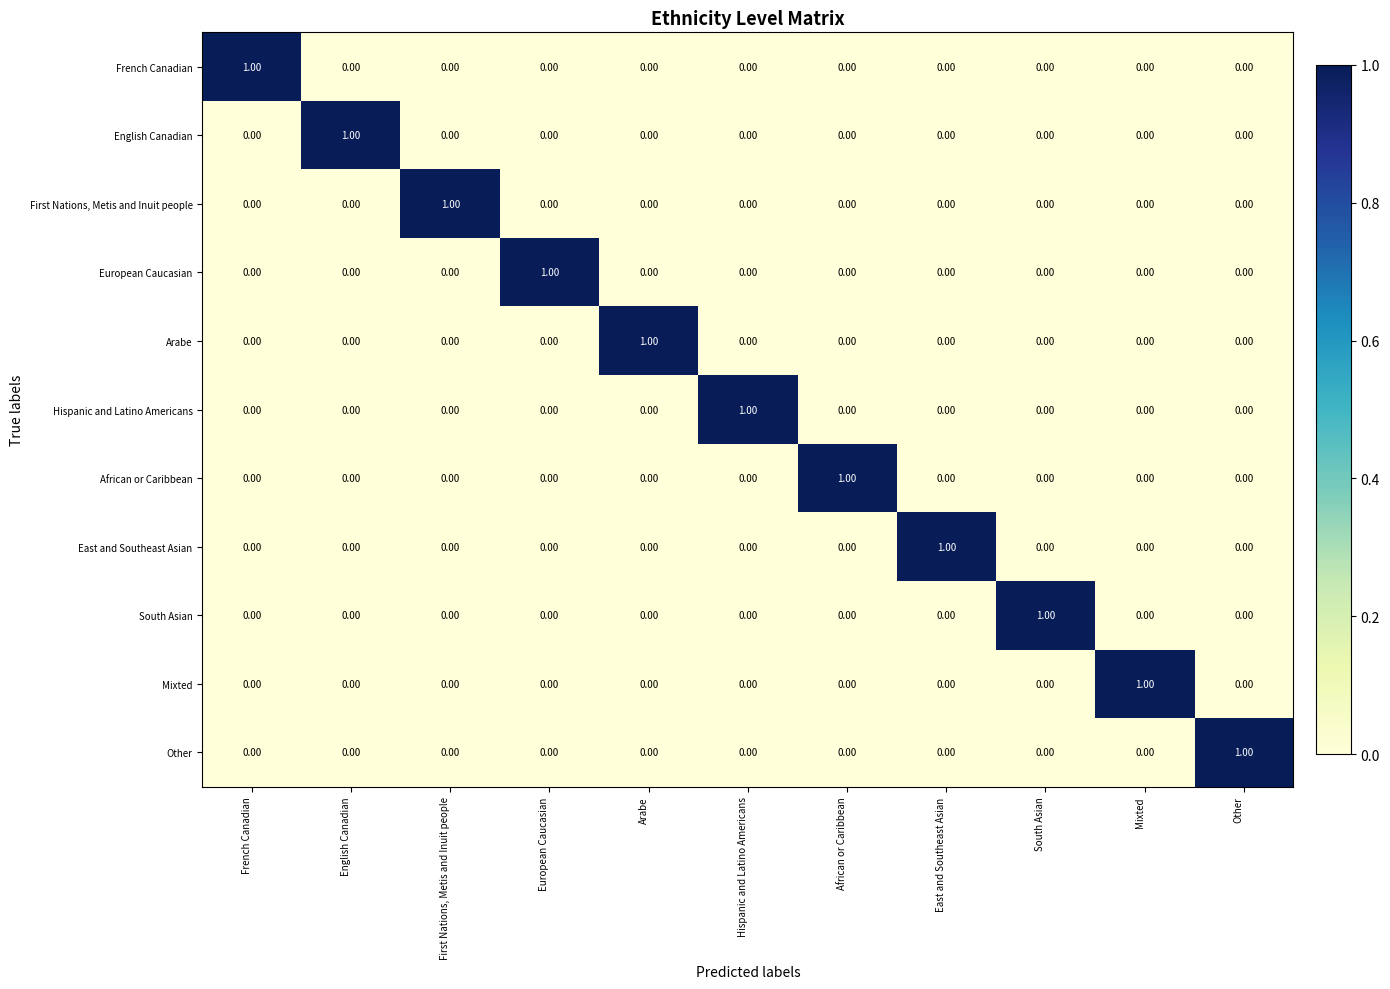

At how many categories does at least one series exceed 0?

11